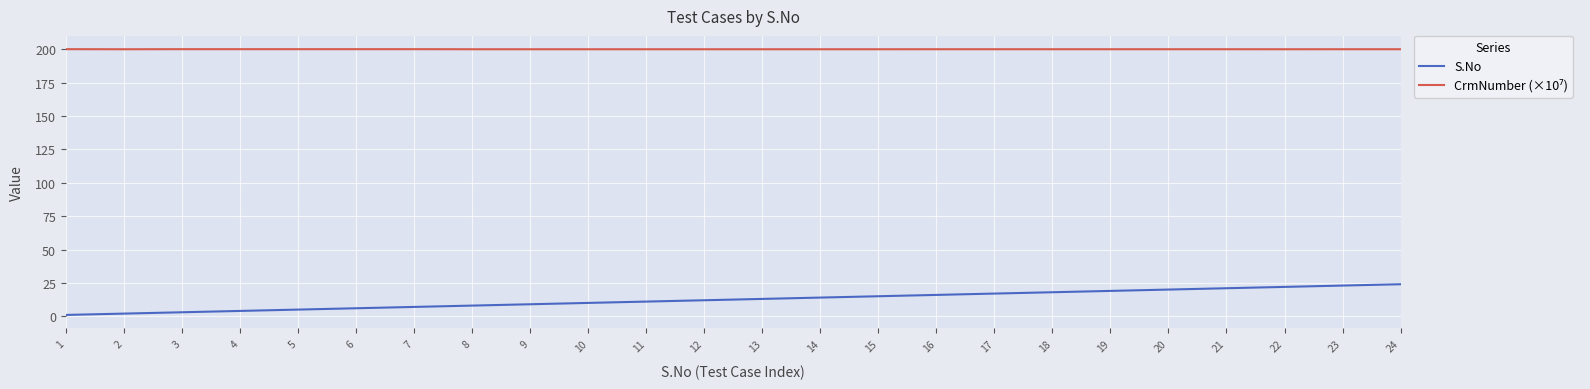

What is the maximum value shown in the chart?

200.1